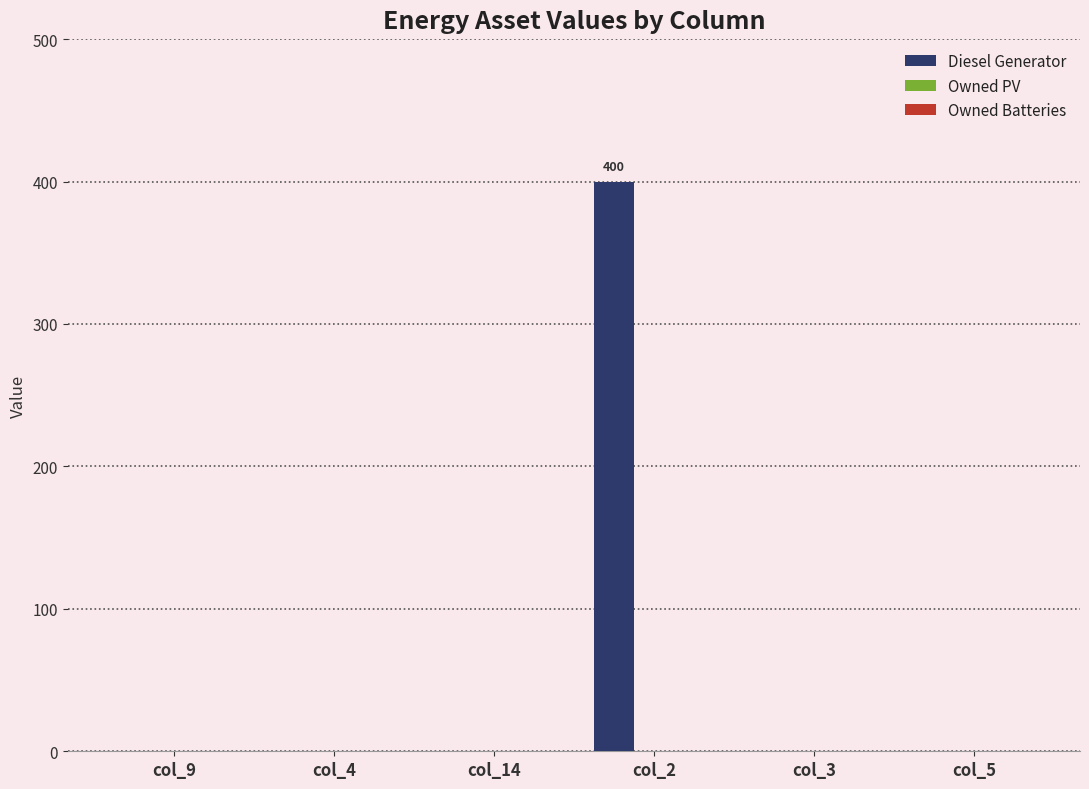

What is the sum of all values?

400